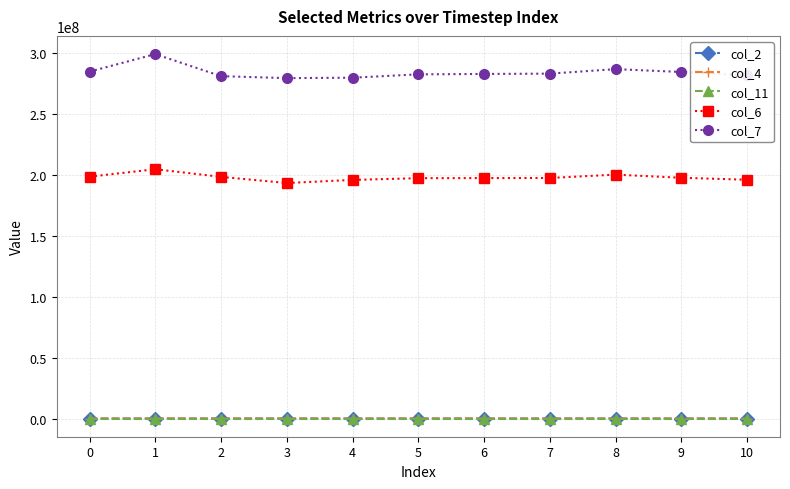

What is the total value across all series at 5?

479621050.9